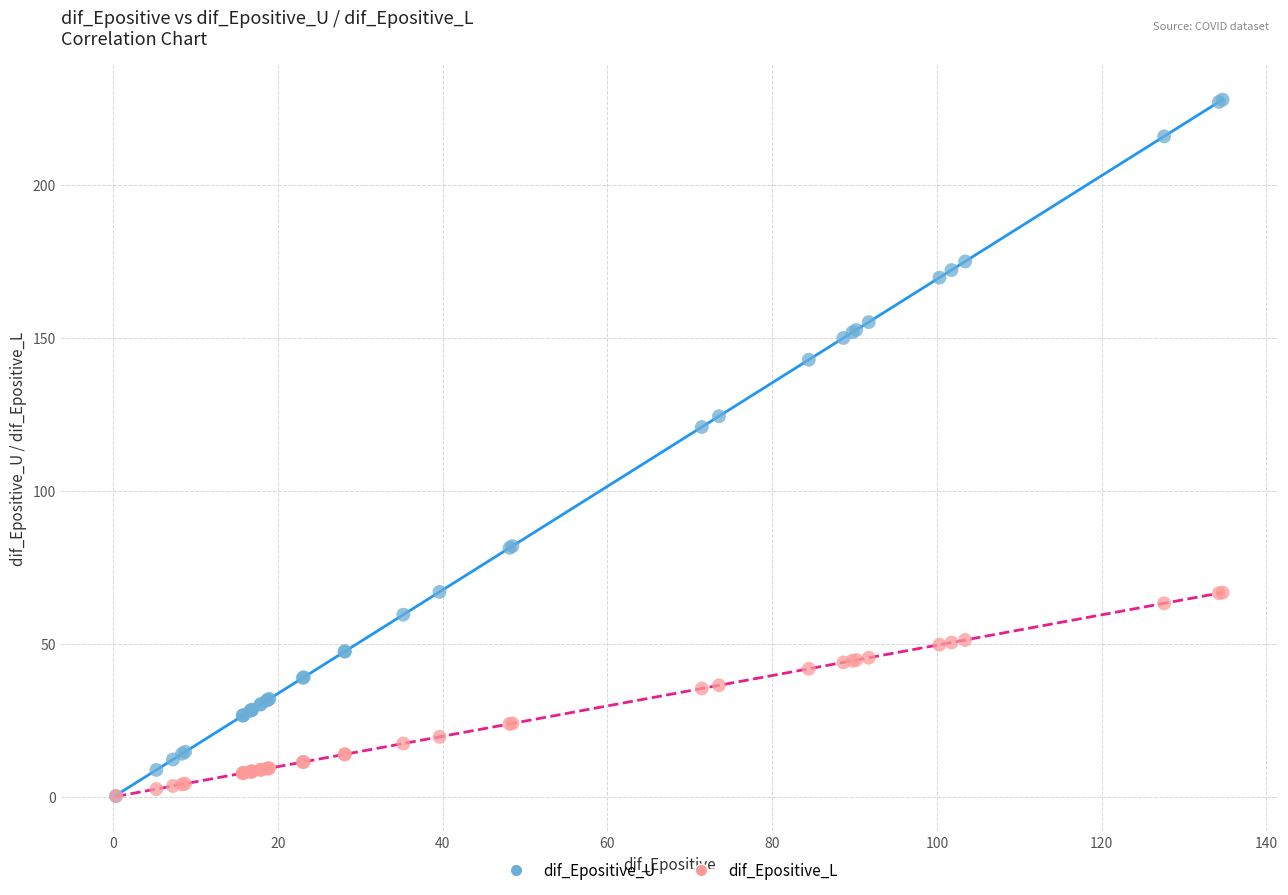

Which series has the widest spread of Y values?

dif_Epositive_U